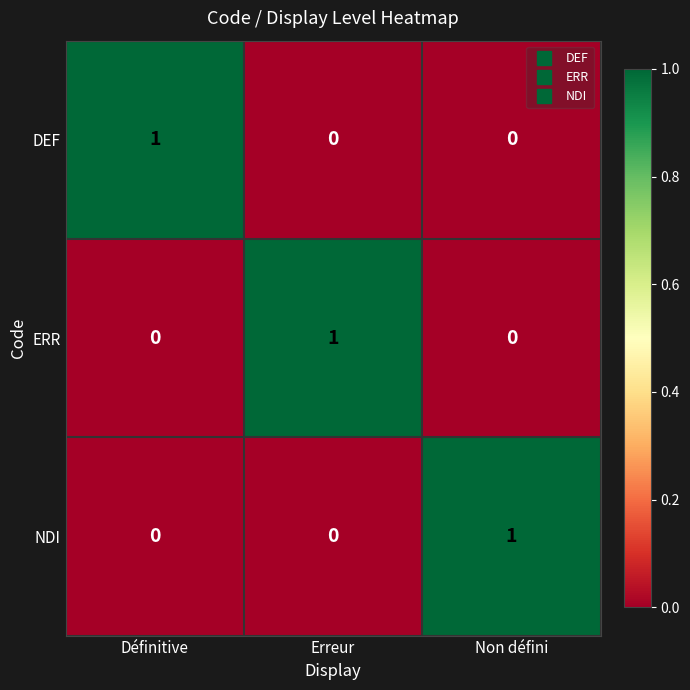

Which category has the highest value in the DEF series?

Définitive